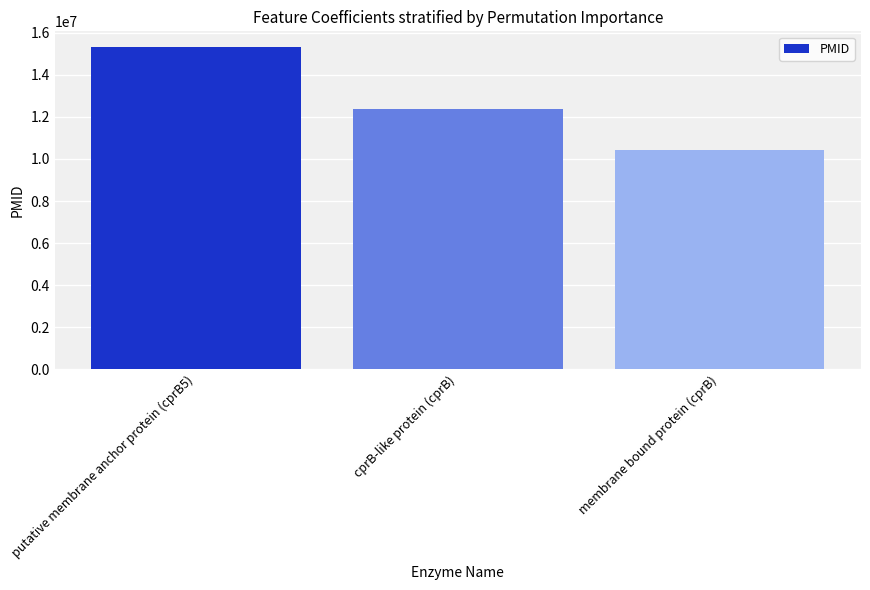

Approximately how many times larger is the value at membrane bound protein (cprB) compared to cprB-like protein (cprB)?

0.8